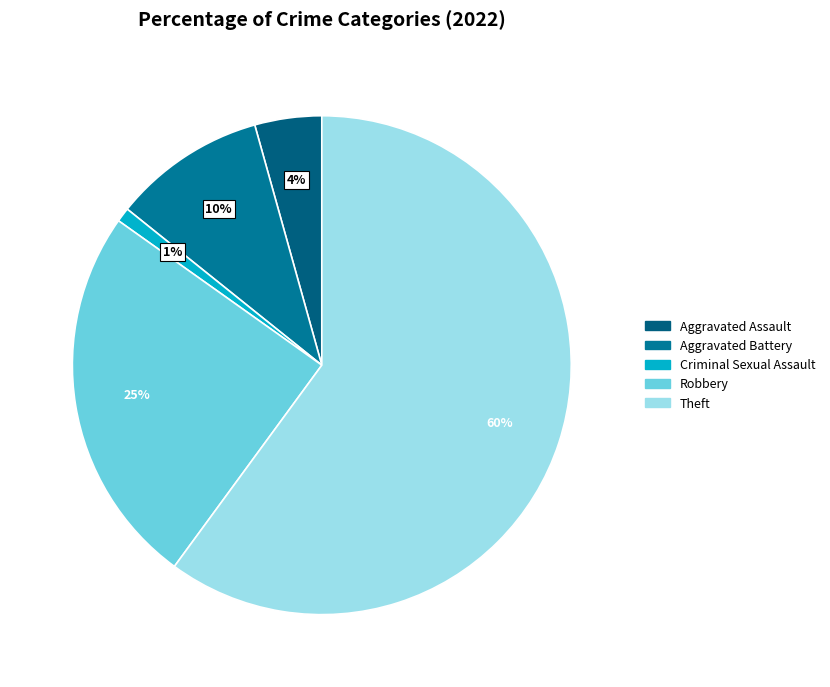

How many slices are in this pie chart?

5